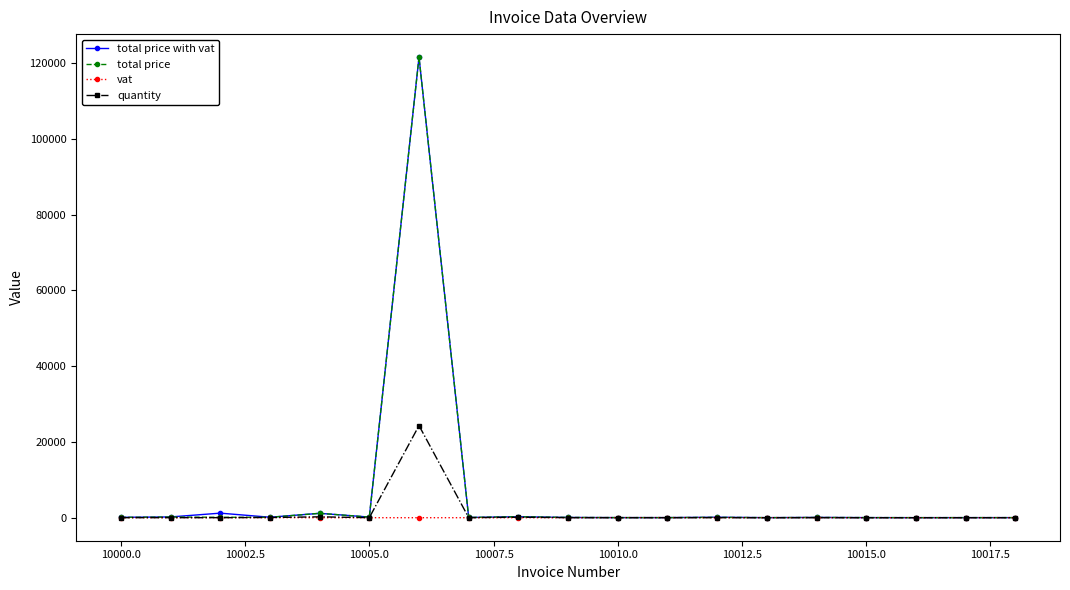

What is the greatest value displayed?

121615.0